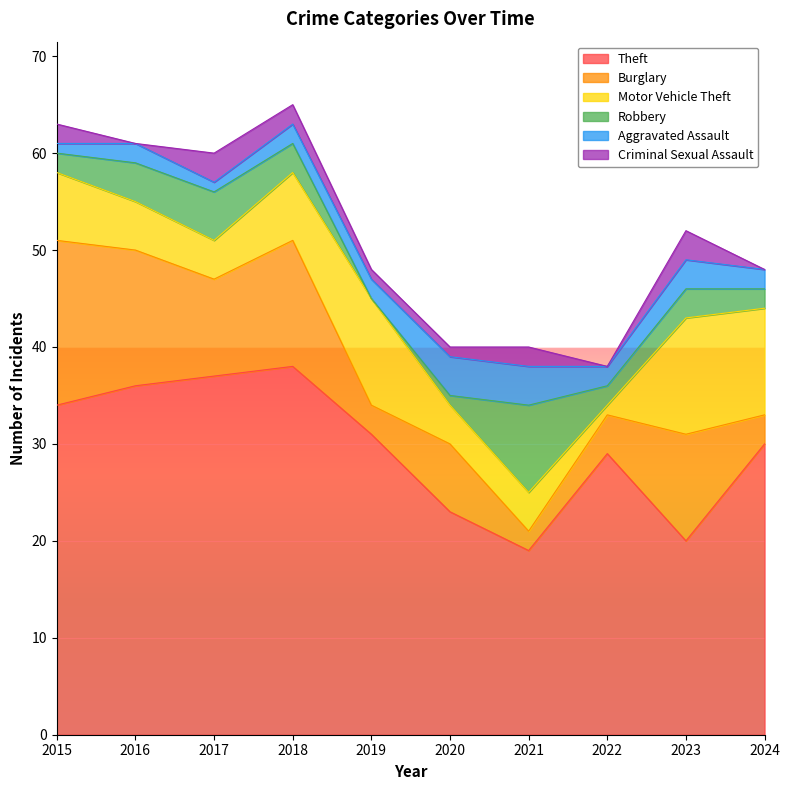

The value of Robbery at 2016 is 6. True or false?

False